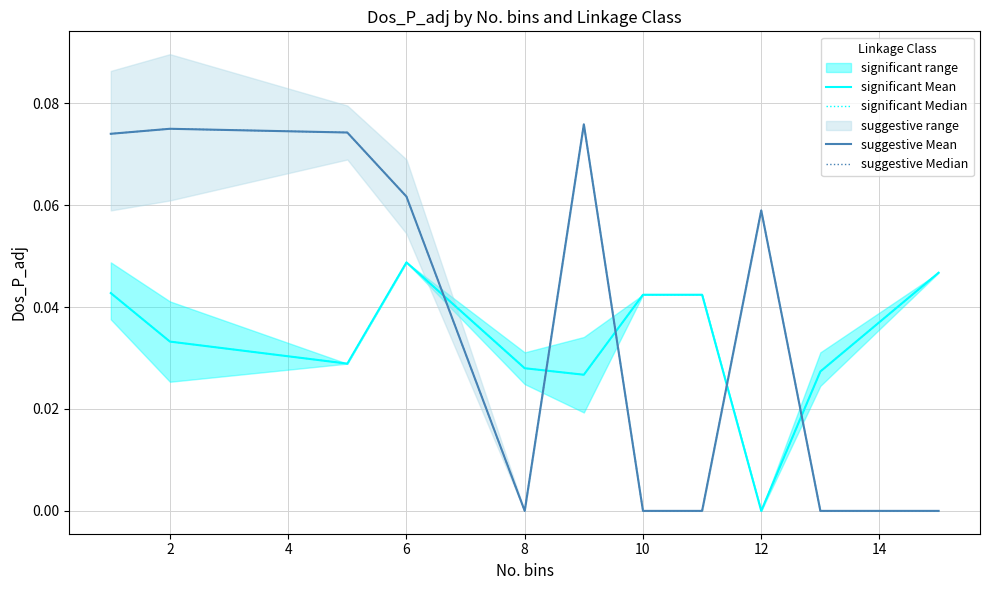

True or false: suggestive Mean and suggestive Median cross at least once.

False